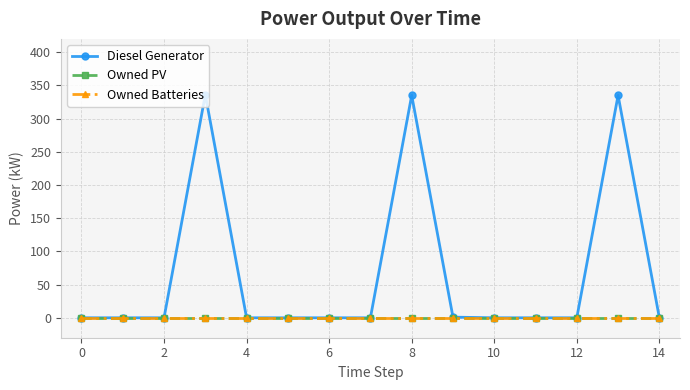

In Diesel Generator, how many points are higher than both neighbors (excluding endpoints)?

3